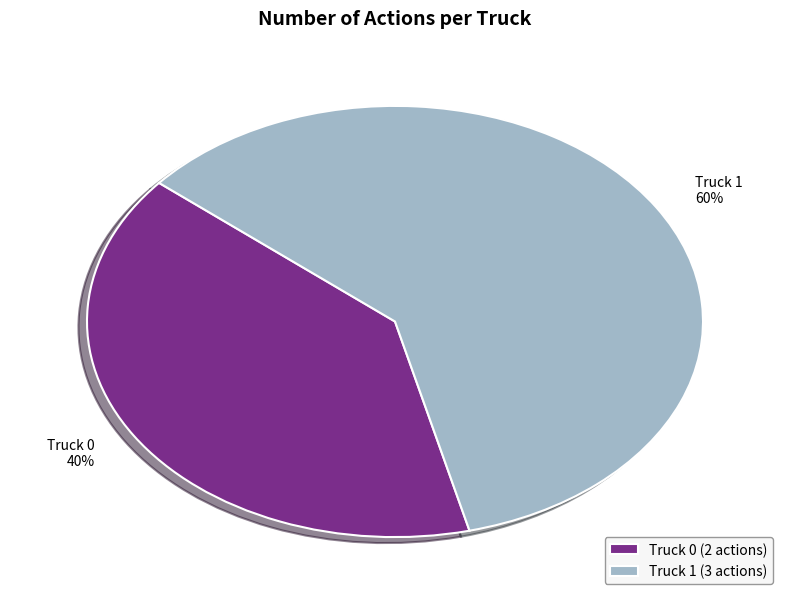

Count the number of slices in the pie.

2